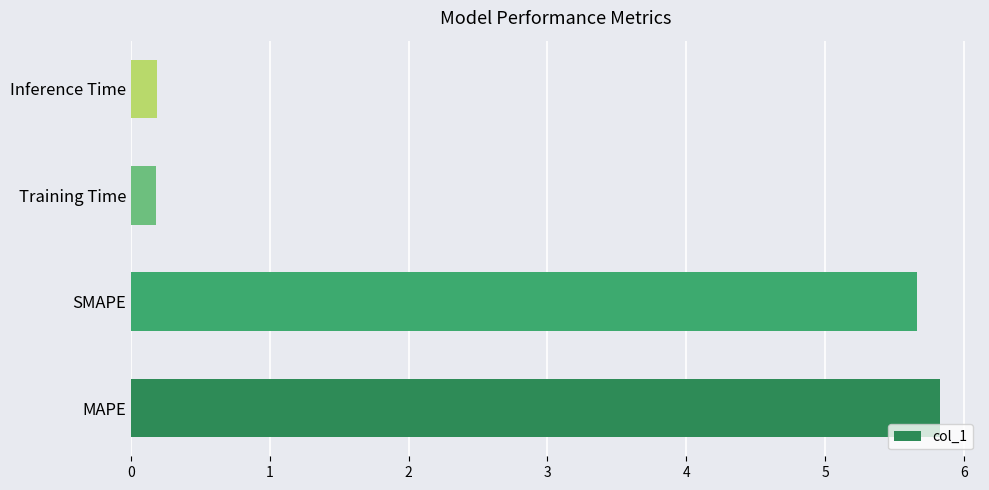

Count the number of categories in the chart.

4